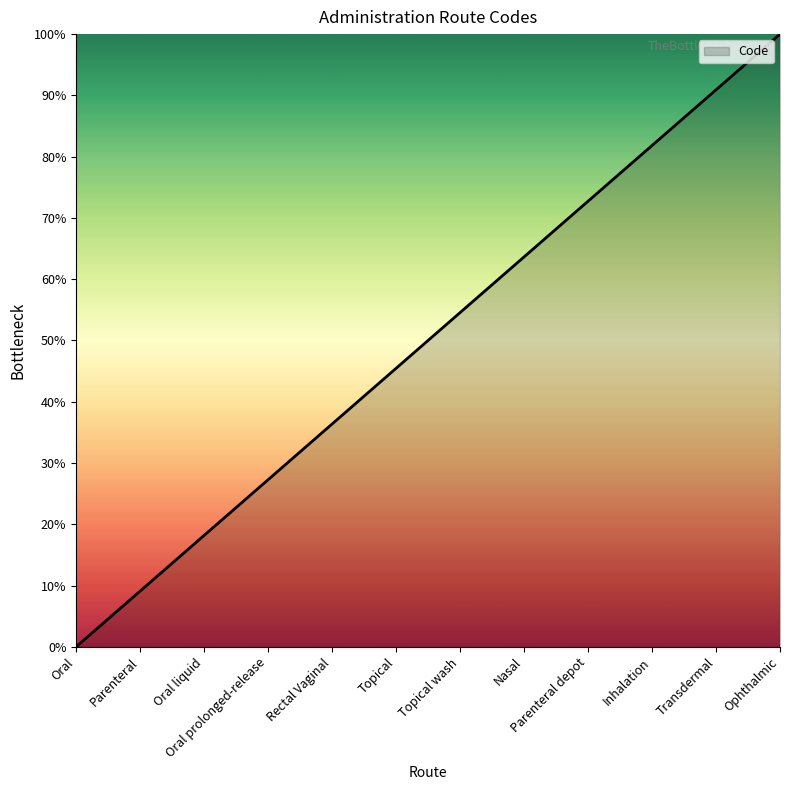

What is the change in value from Oral to Parenteral?

+9.1